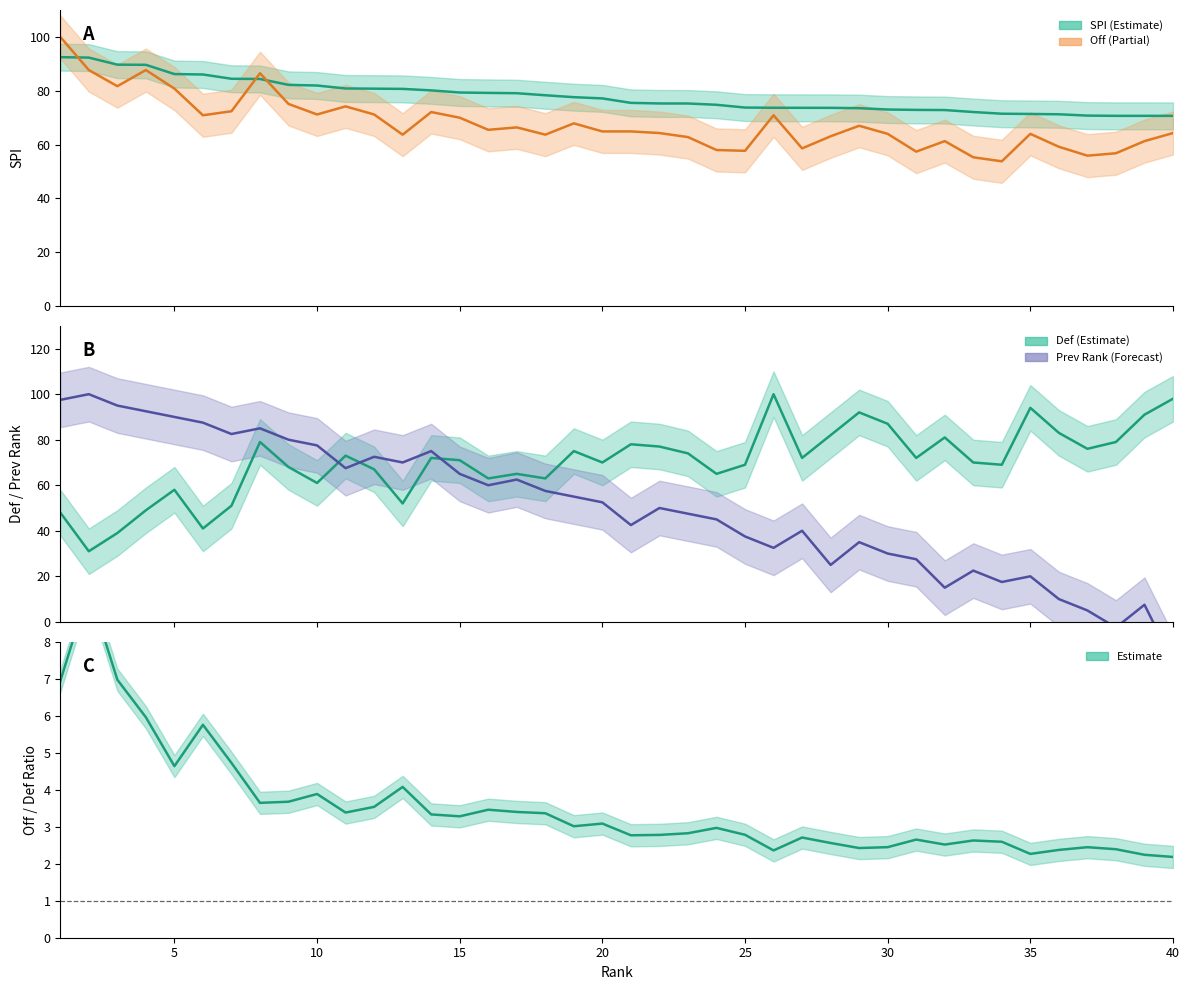

What is the value of the prev_rank point at the 25th from the left?

37.5